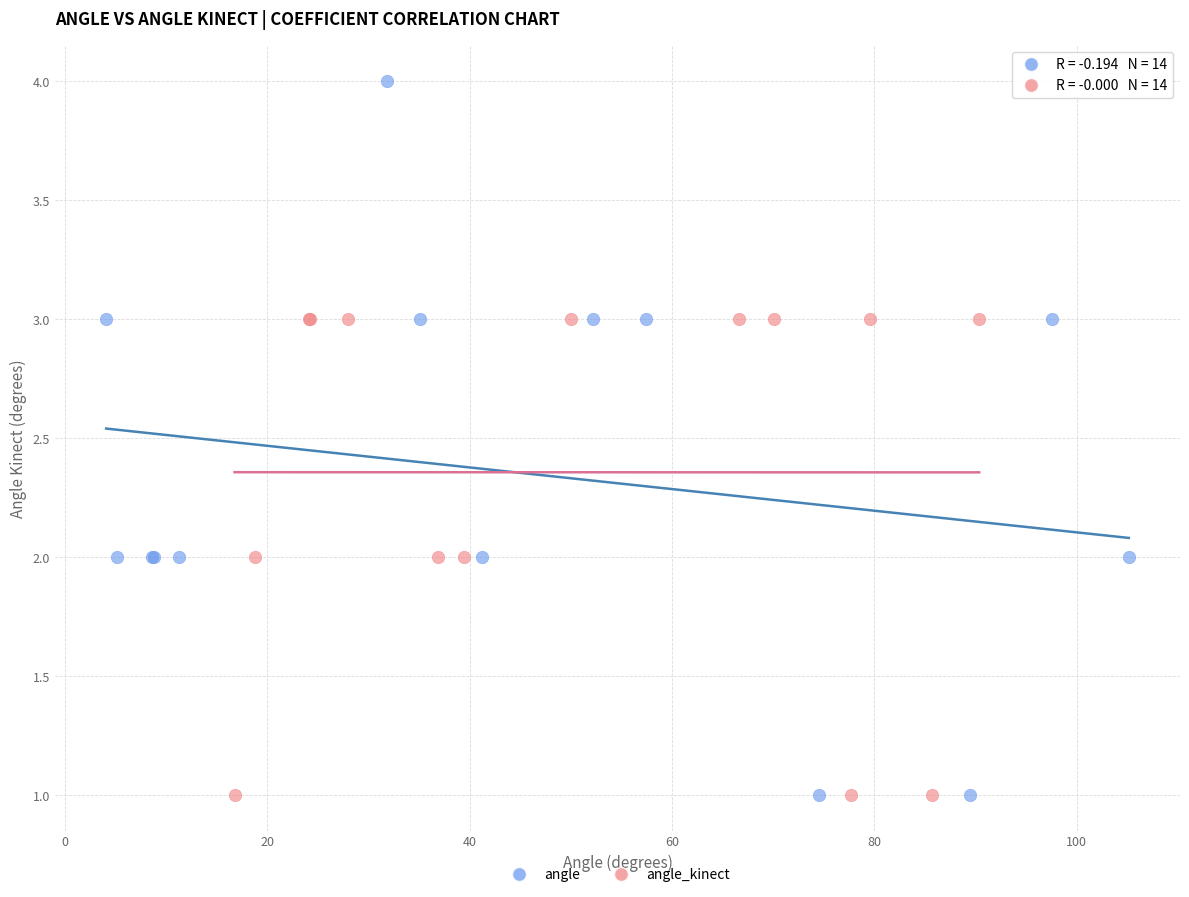

Which series has the widest spread of Y values?

angle